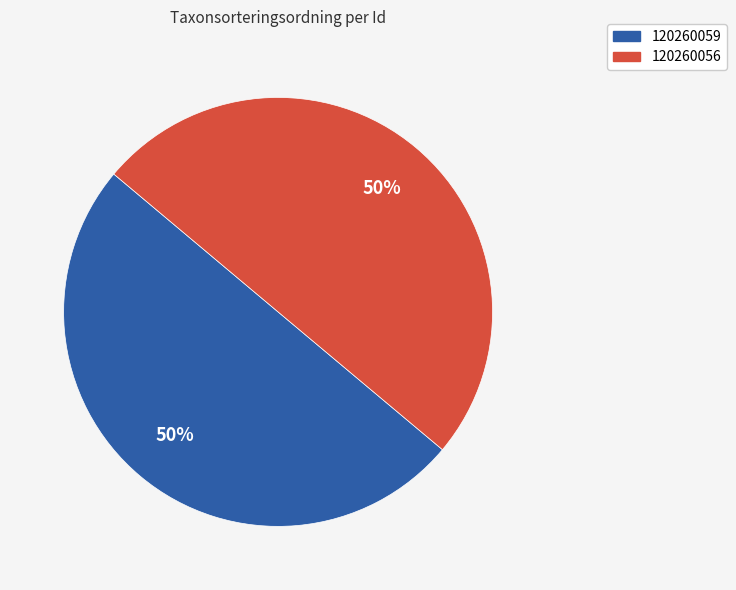

Is it true that 120260059 is 50% of the pie?

True